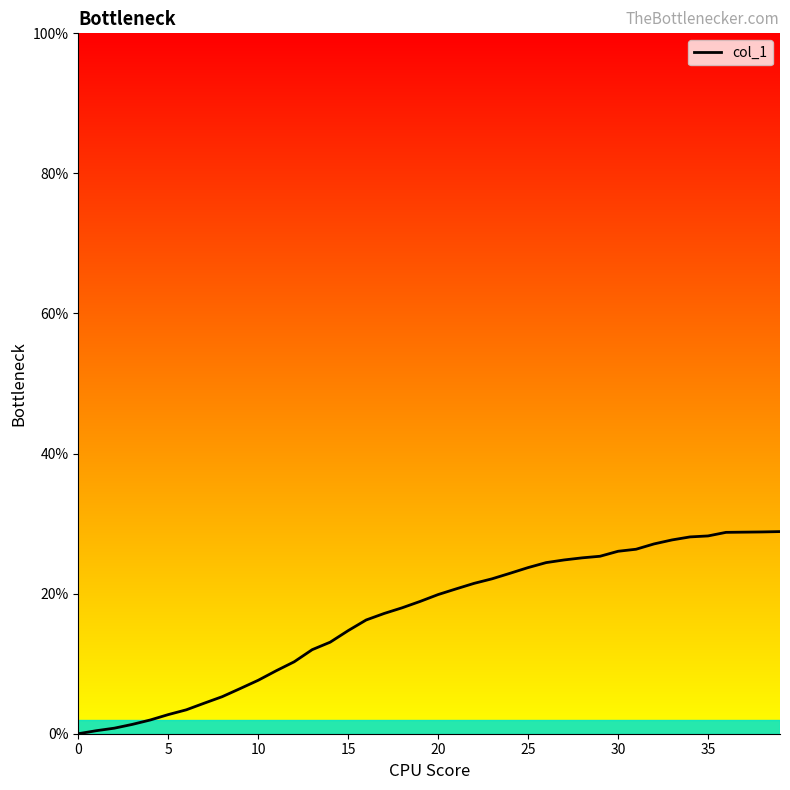

How many categories are shown in the chart?

40